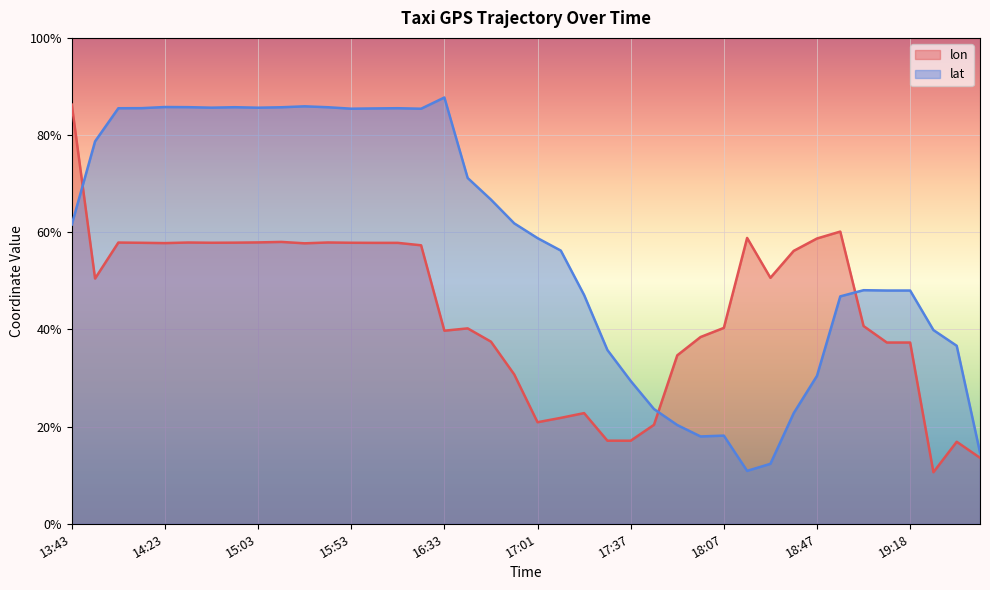

Which series ends up on top after the final intersection of lat and lon?

lat